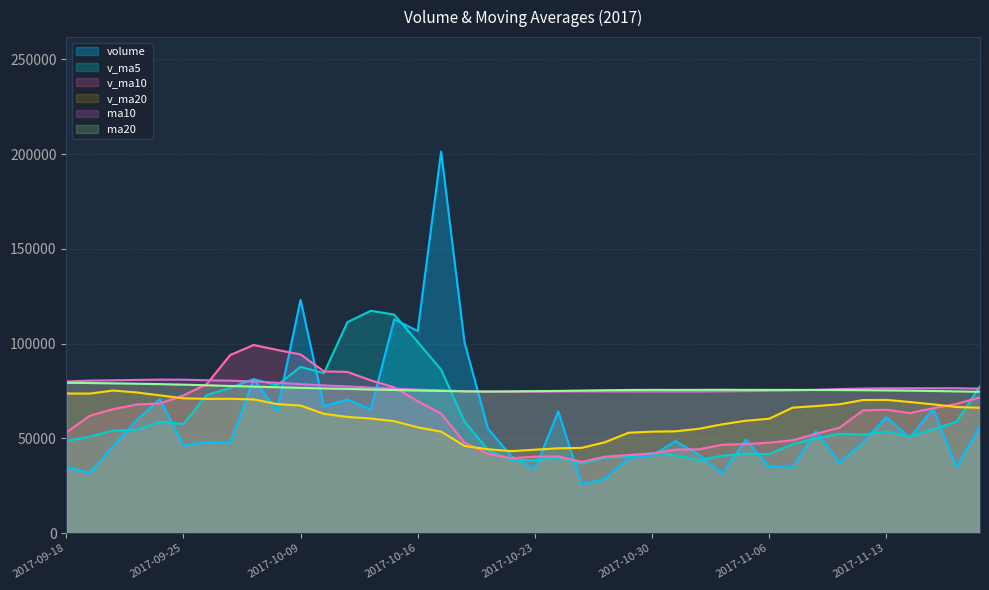

How many categories are shown in the chart?

40